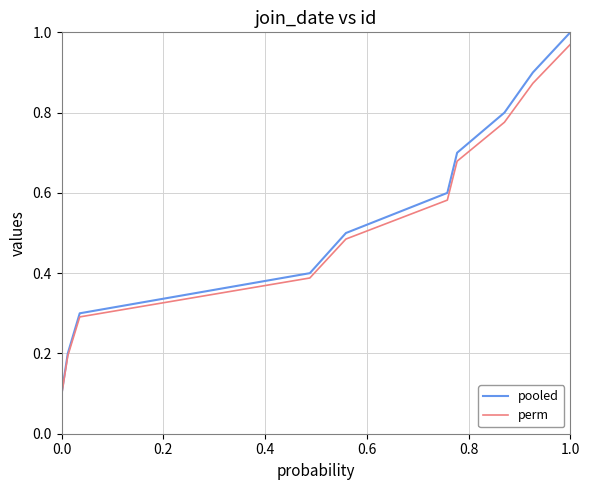

Which series has the largest total across all categories?

pooled